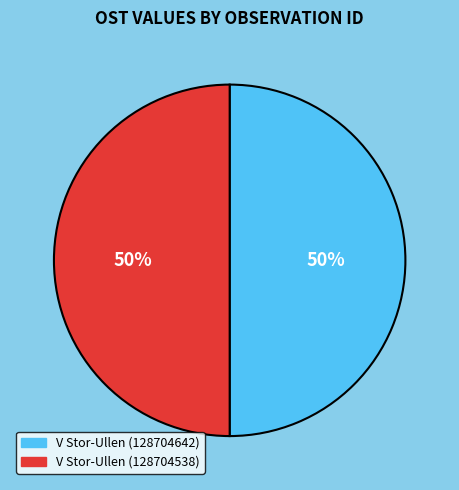

To the nearest percent, what portion does V Stor-Ullen (128704538) represent?

50%